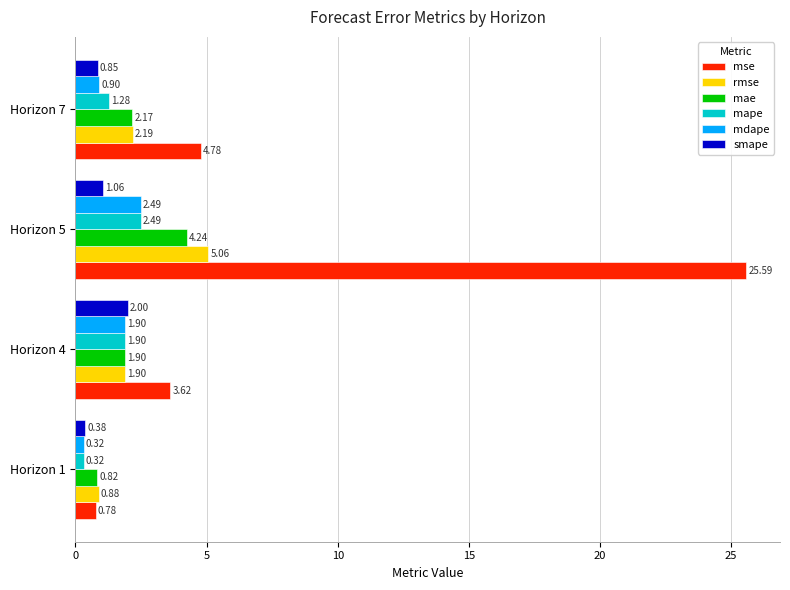

What is the sum of all mdape values?

5.6